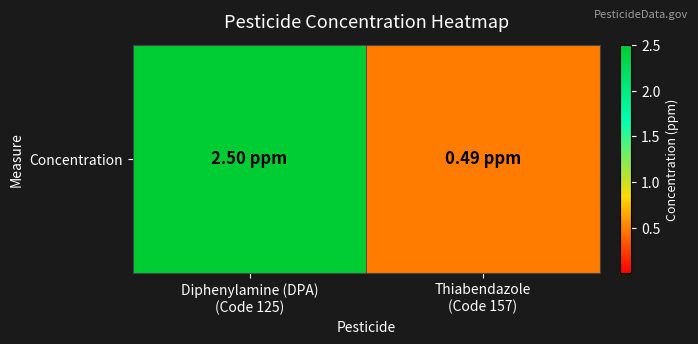

Which label corresponds to the largest value in the chart?

Diphenylamine (DPA)
(Code 125)